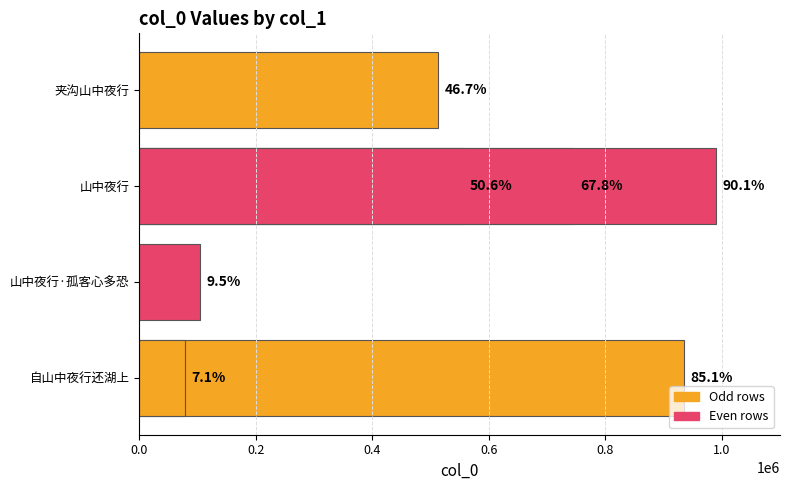

Reading left to right, what are all the values shown in this chart?

935671	104654	745648	556813	513734	990809	78438